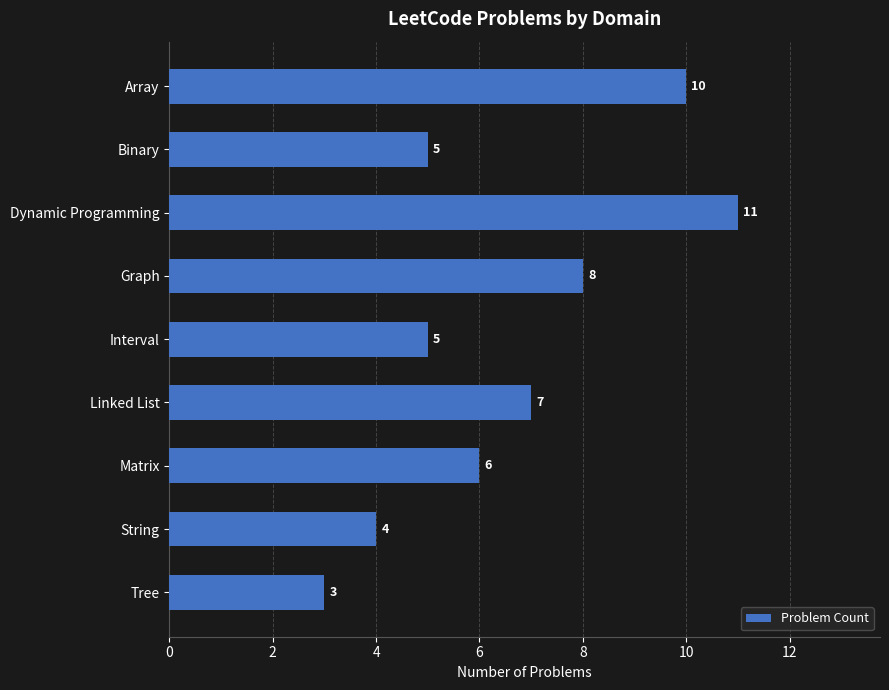

The value at Matrix is 2. True or false?

False